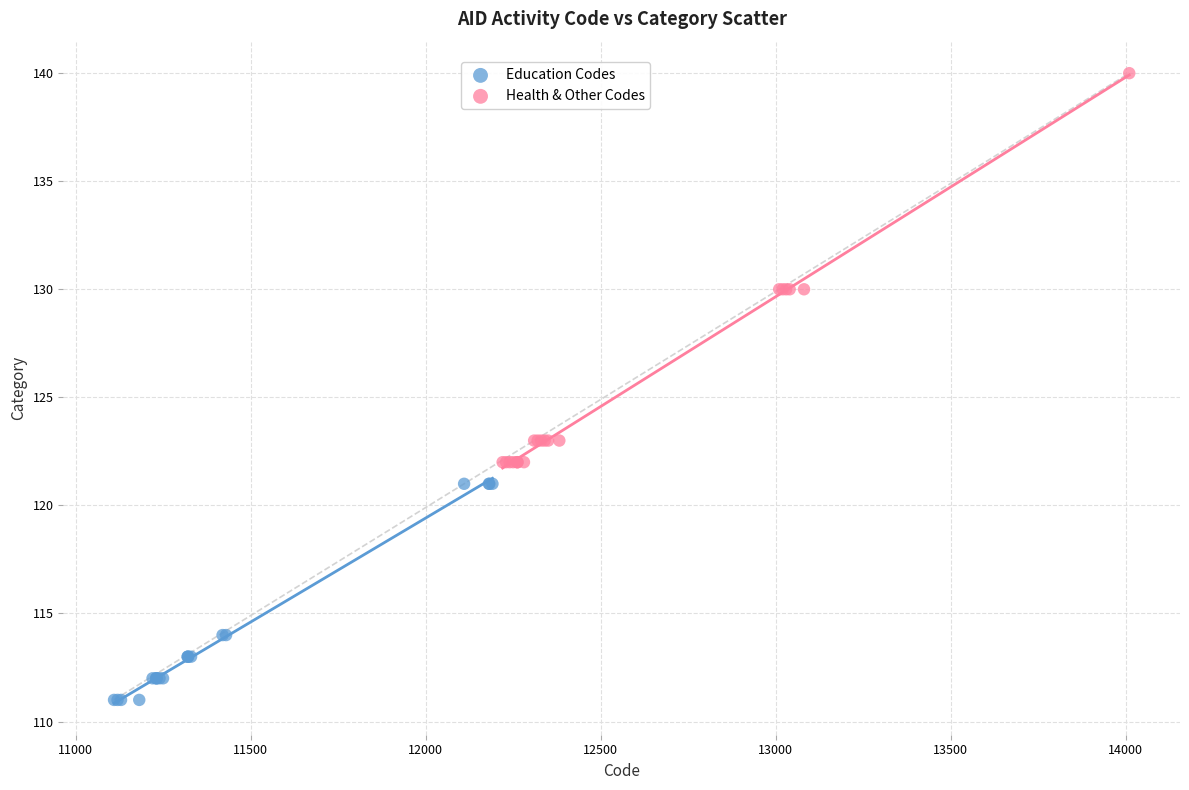

Which series reaches the minimum Y coordinate?

Education Codes